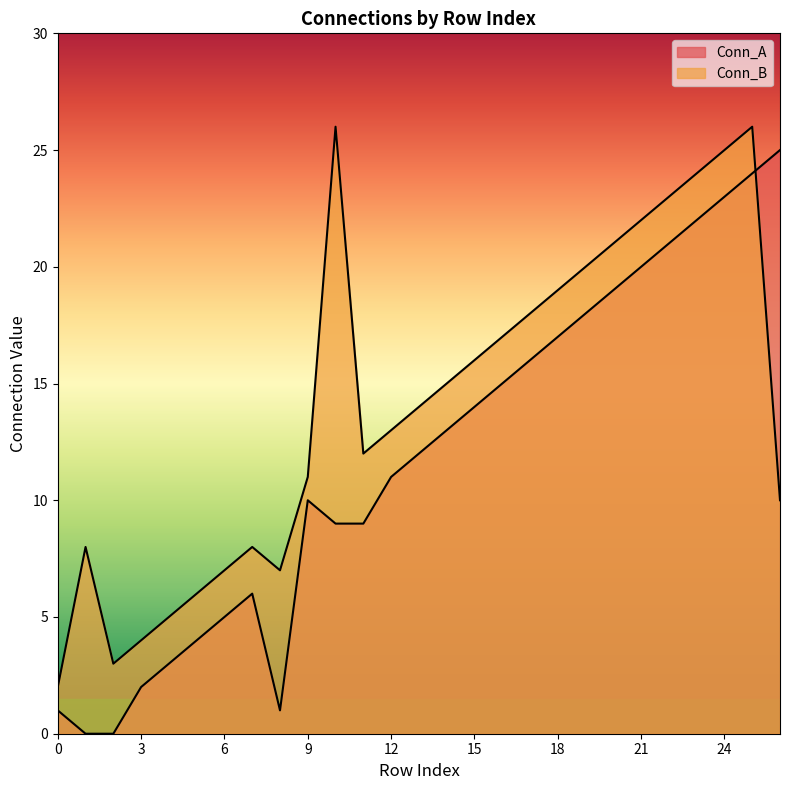

How many lines are shown in the chart?

2